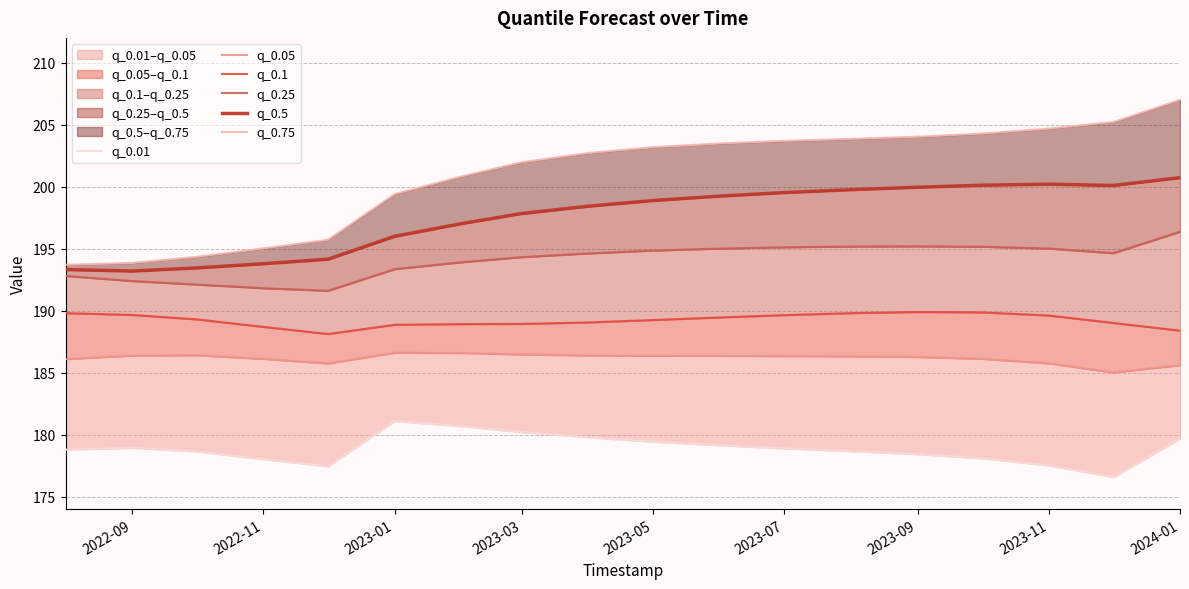

True or false: q_0.25 and q_0.05 intersect in this chart.

False